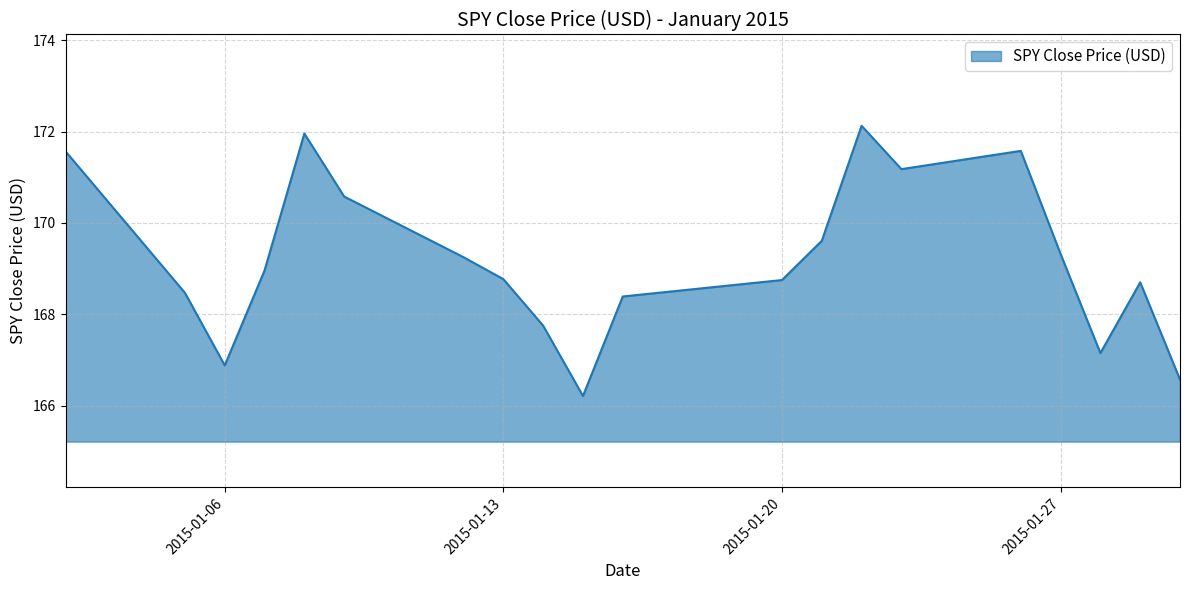

What is the smallest value displayed?

166.2